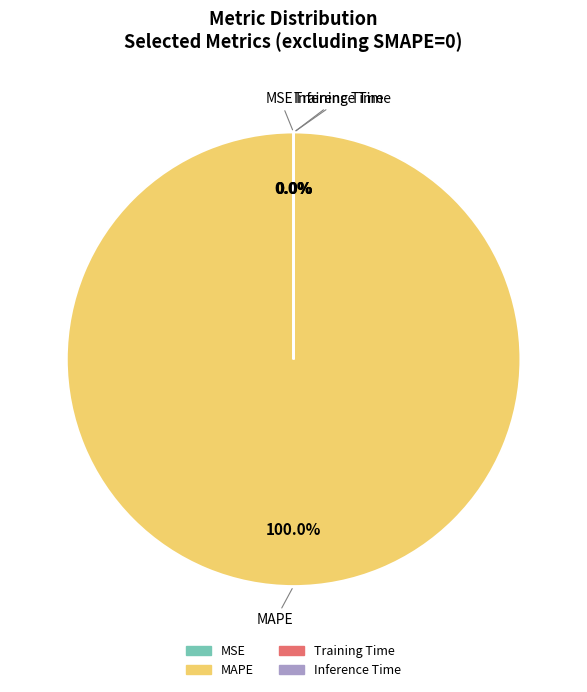

What is the largest slice in the pie chart?

MAPE